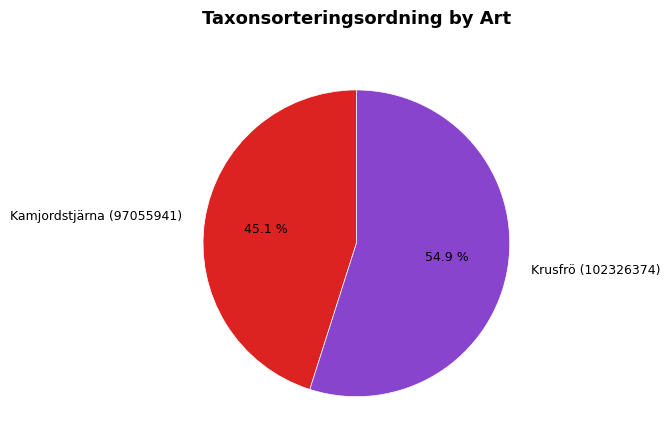

Which category accounts for the majority?

Krusfrö (102326374)